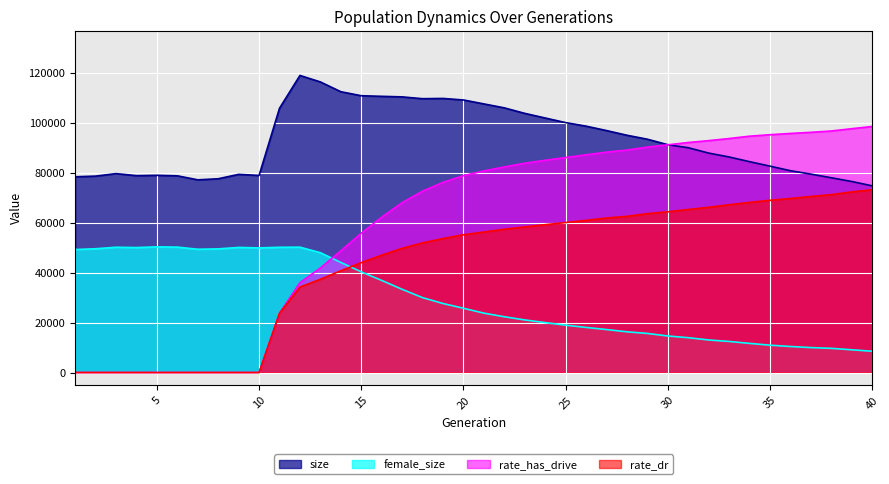

At how many categories does at least one series exceed 86625?

30